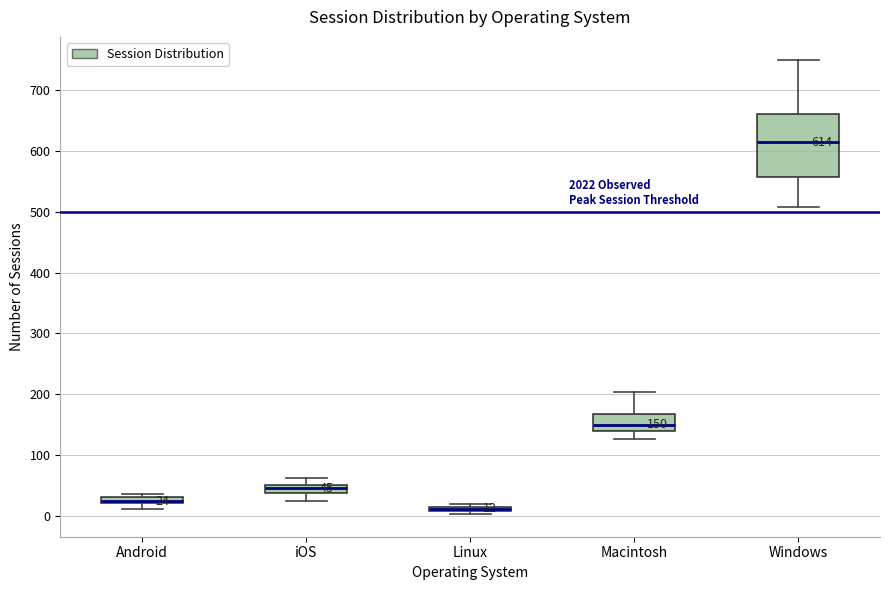

Which box is the tallest, from its lower edge to its upper edge?

Windows